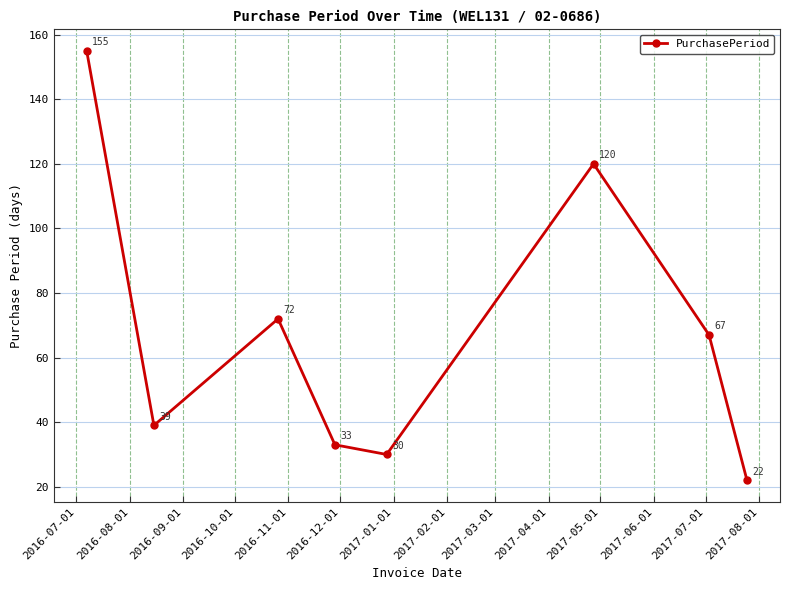

What is the difference between the maximum and minimum values?

133